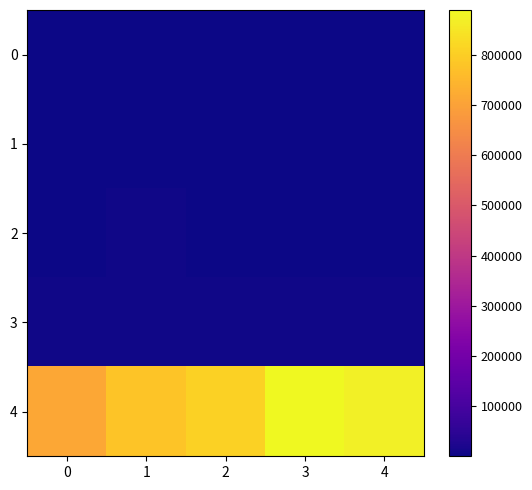

List the series in order of their peak value, highest first.

4, 3, 2, 1, 0